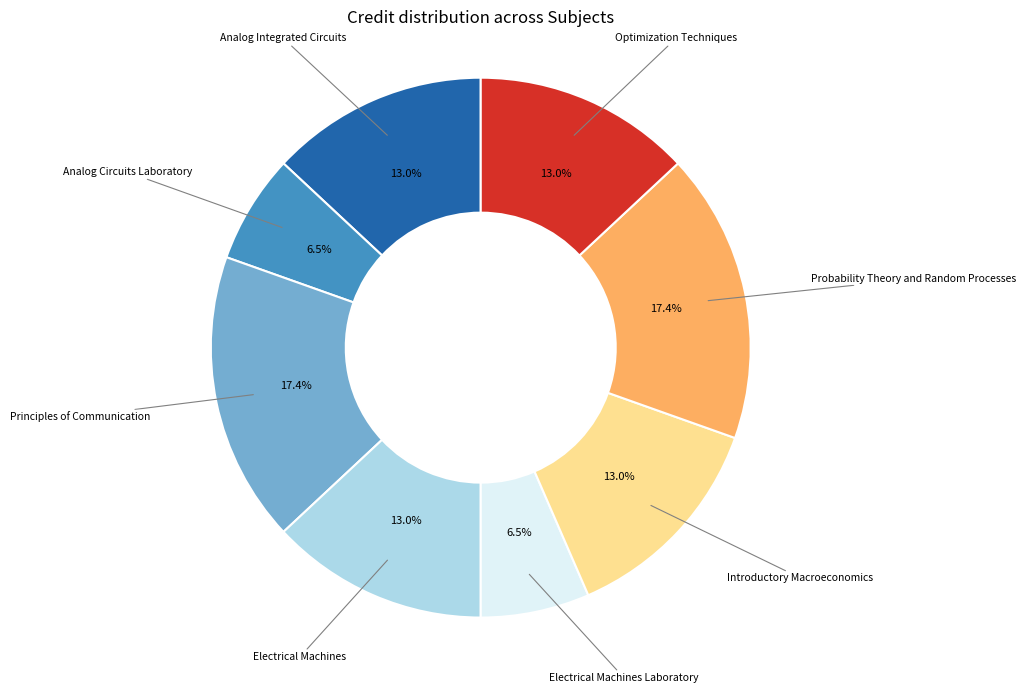

Is there any slice that represents more than half of the pie?

No